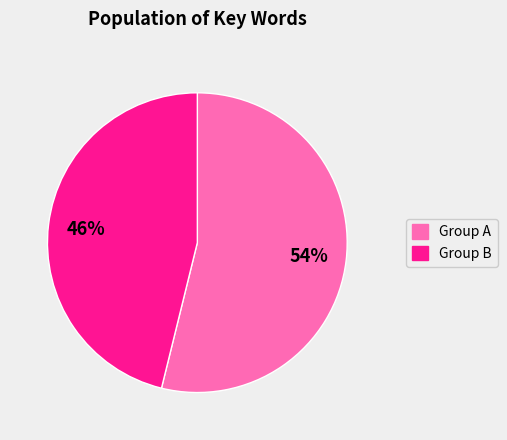

Is there a majority slice in this chart?

Yes